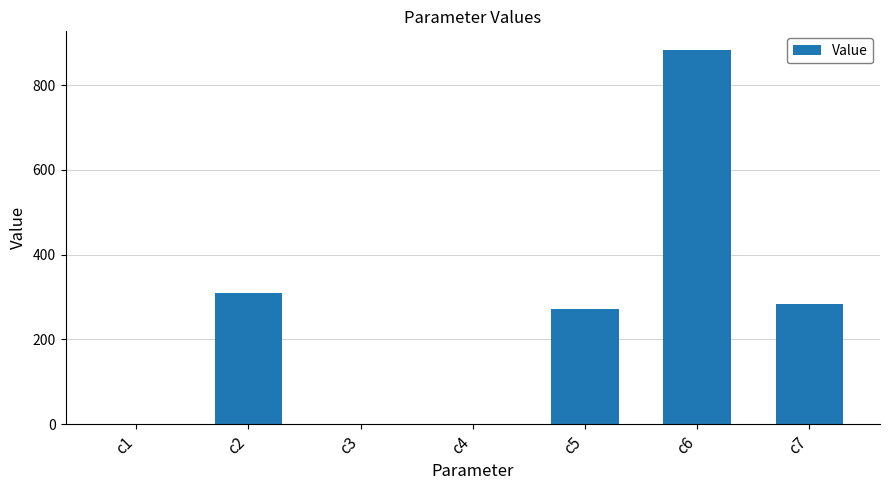

Which label corresponds to the largest value in the chart?

c6